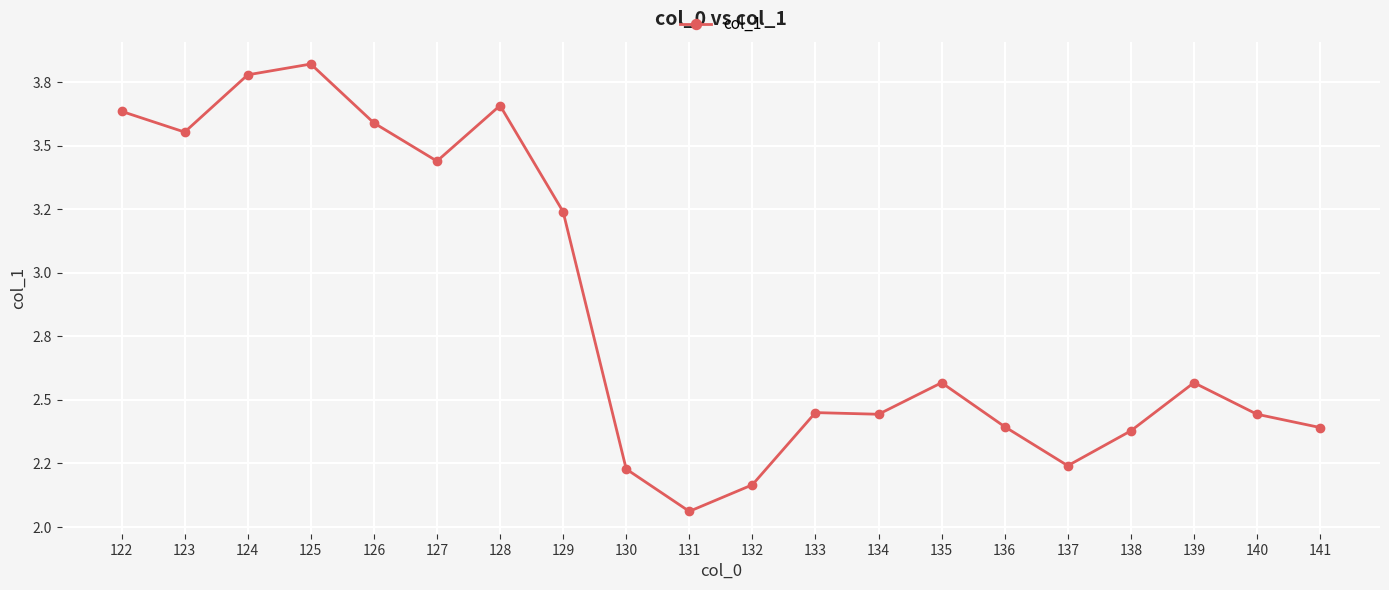

What is the maximum value shown in the chart?

3.8